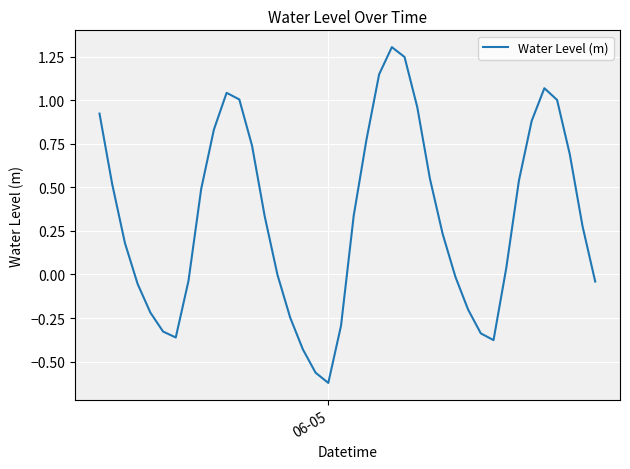

What is the difference between the maximum and minimum values?

1.9